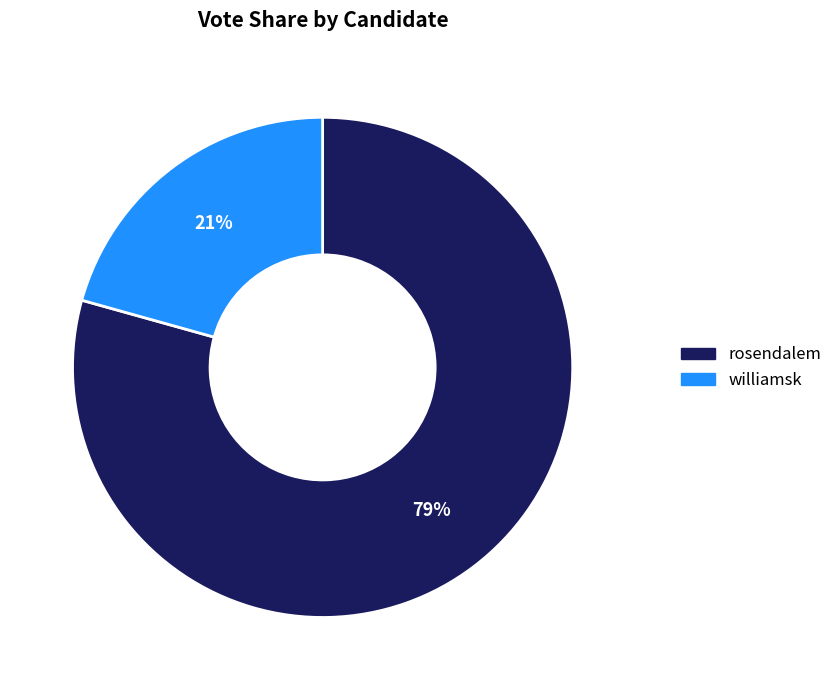

How many segments does this pie chart have?

2